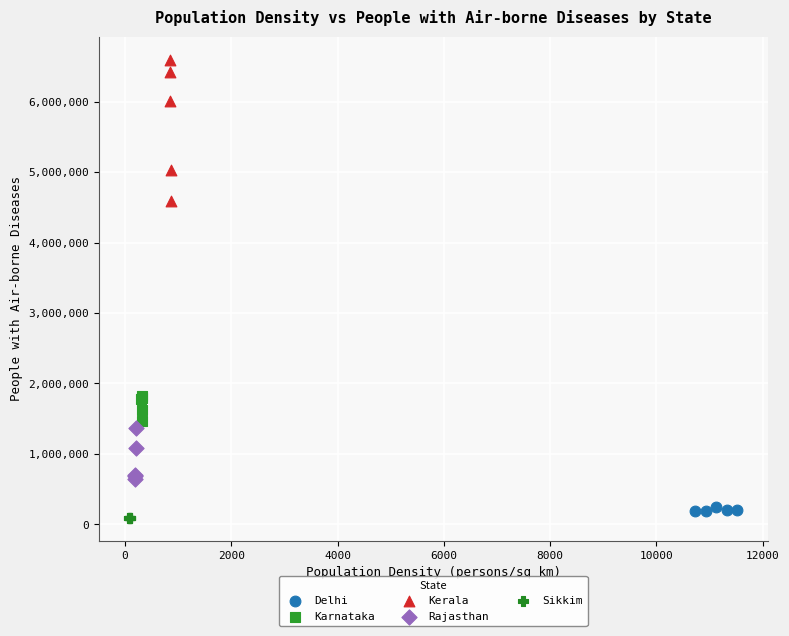

Which series contains the highest Y value?

Kerala